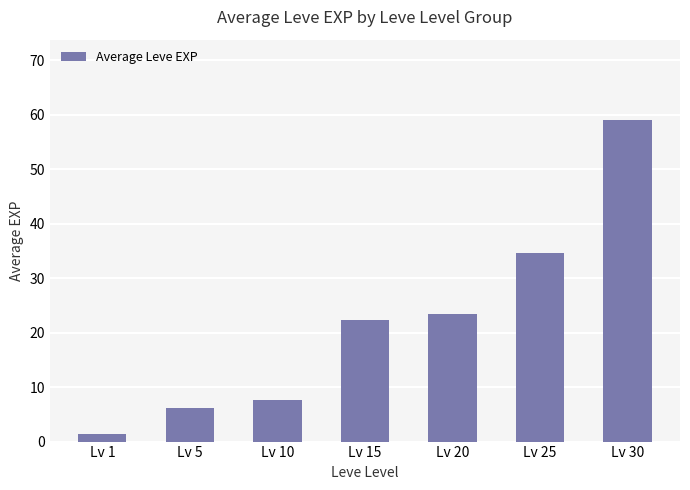

Which label corresponds to the smallest value in the chart?

Lv 1